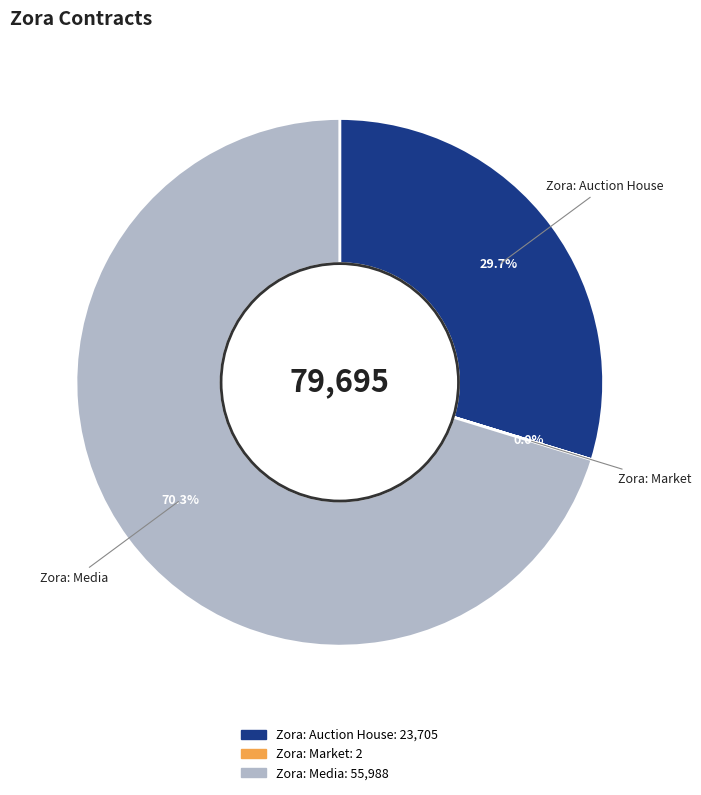

Does Zora: Media represent more than half of the total?

Yes